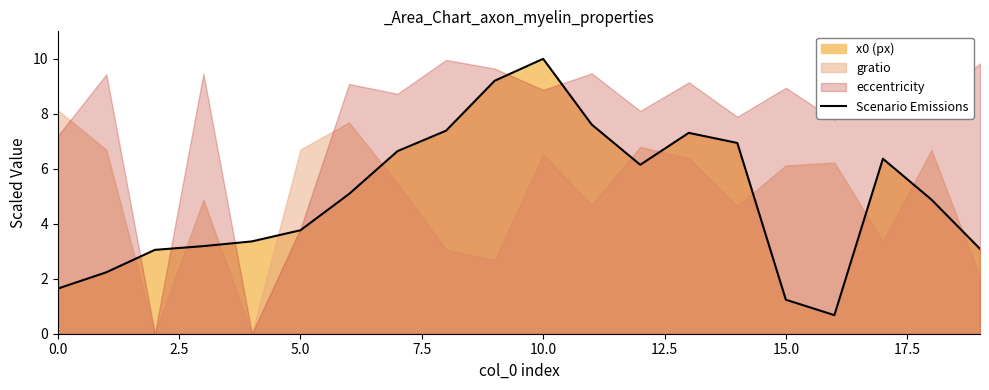

Does the chart display data point markers on the line(s)?

No